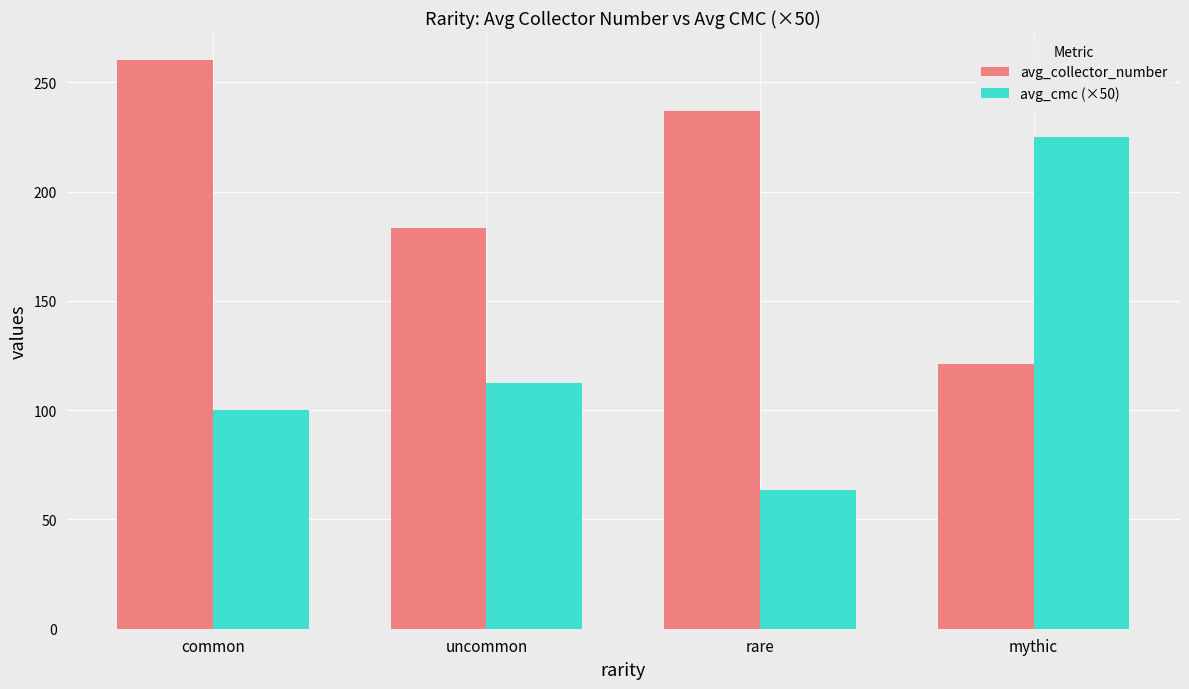

What is the difference between the maximum and minimum values in the avg_collector_number series?

139.0